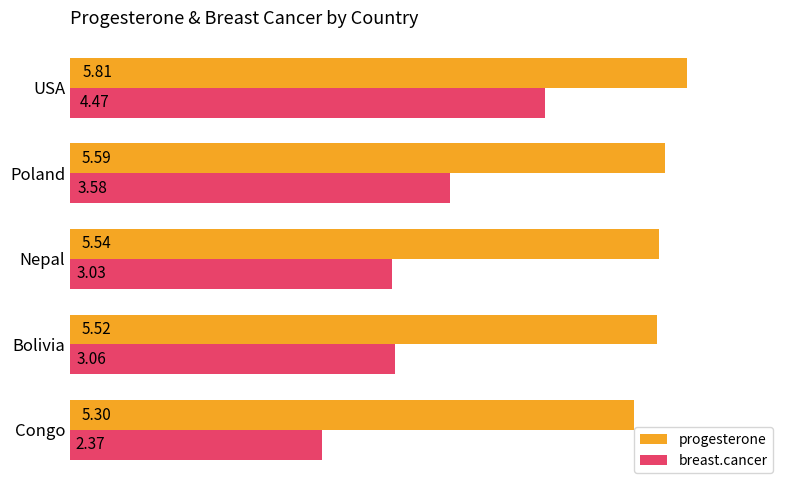

Where is progesterone nearest to the value 5?

Congo